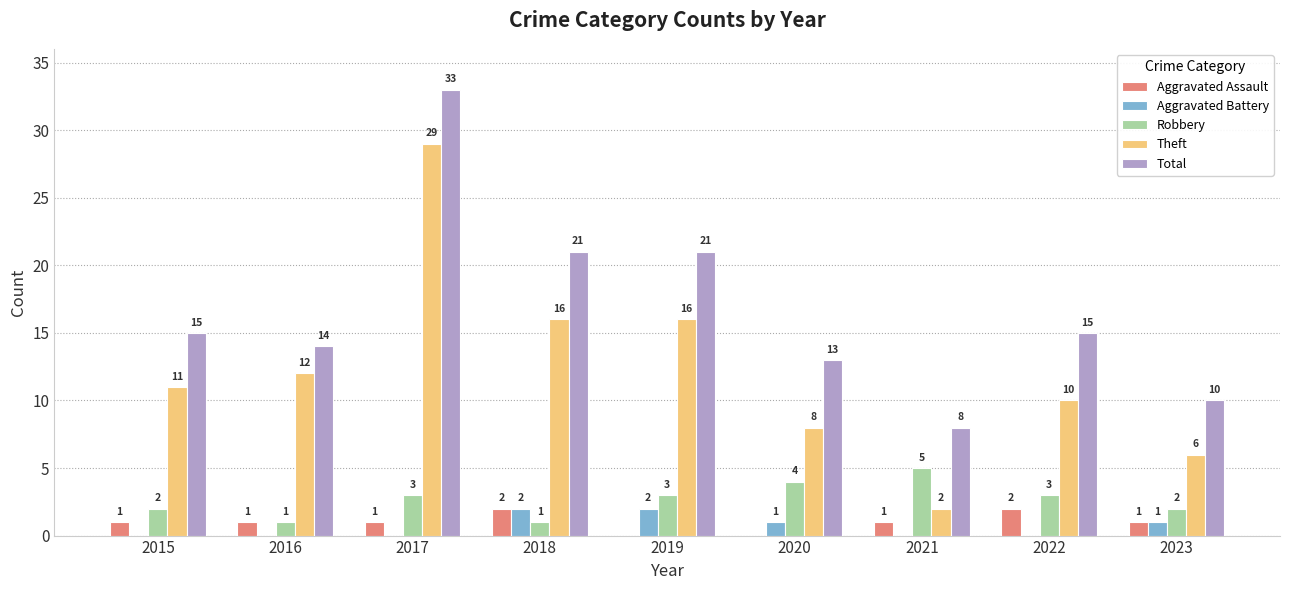

True or false: Robbery has a value of 4 at 2020.

True